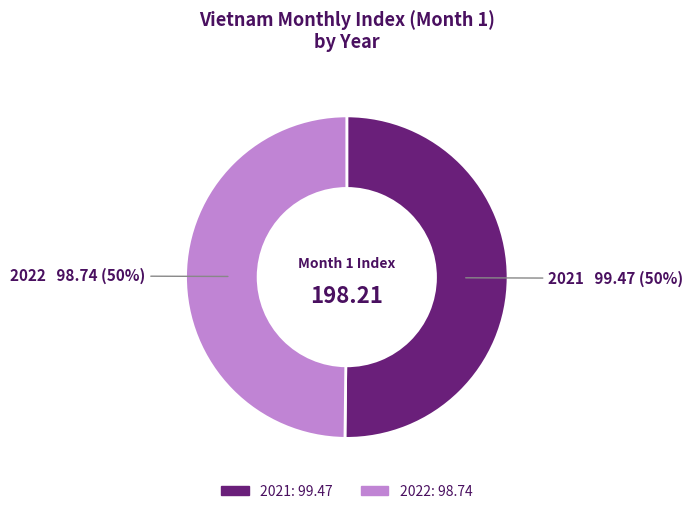

To the nearest percent, what percentage of the pie is 2022?

50%